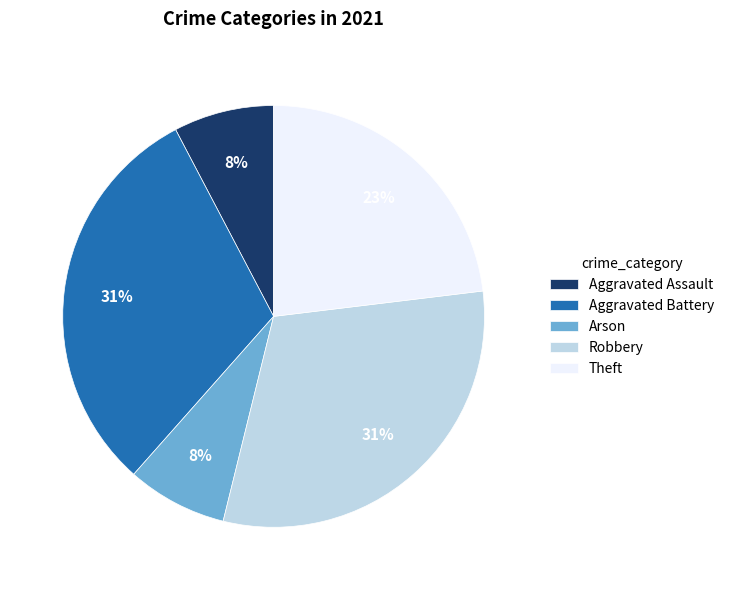

Which has a higher value, Robbery or Aggravated Assault?

Robbery